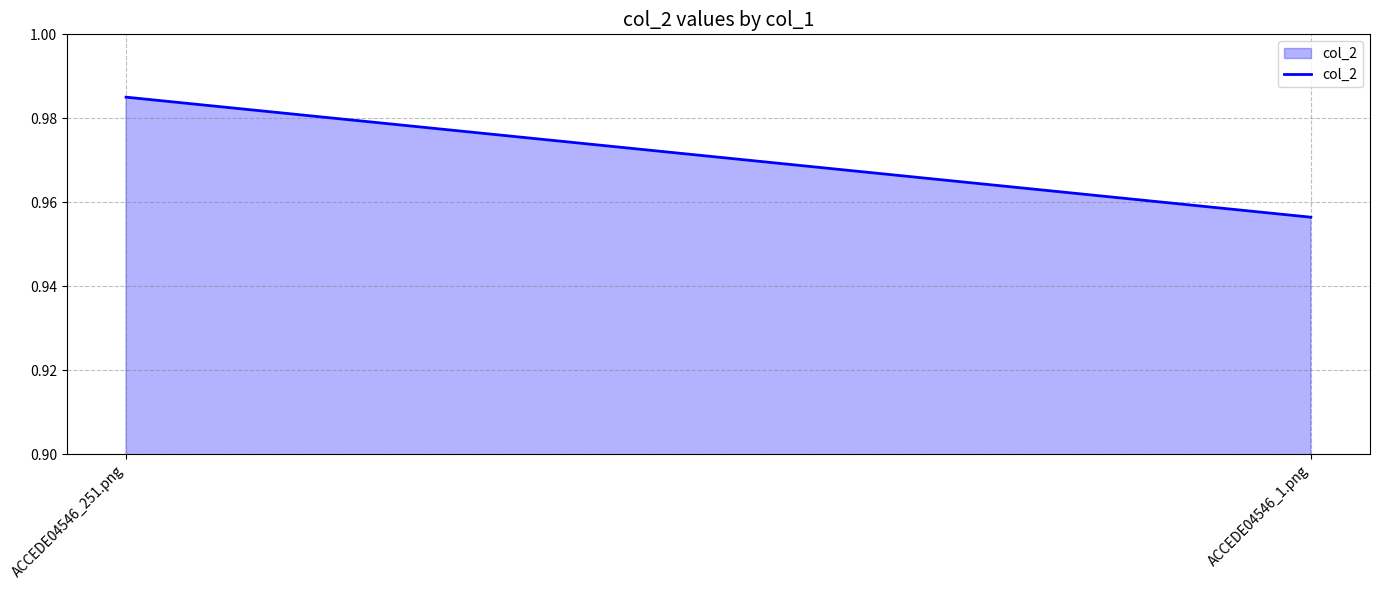

The chart shows a value of 1.5 at ACCEDE04546_1.png. True or false?

False